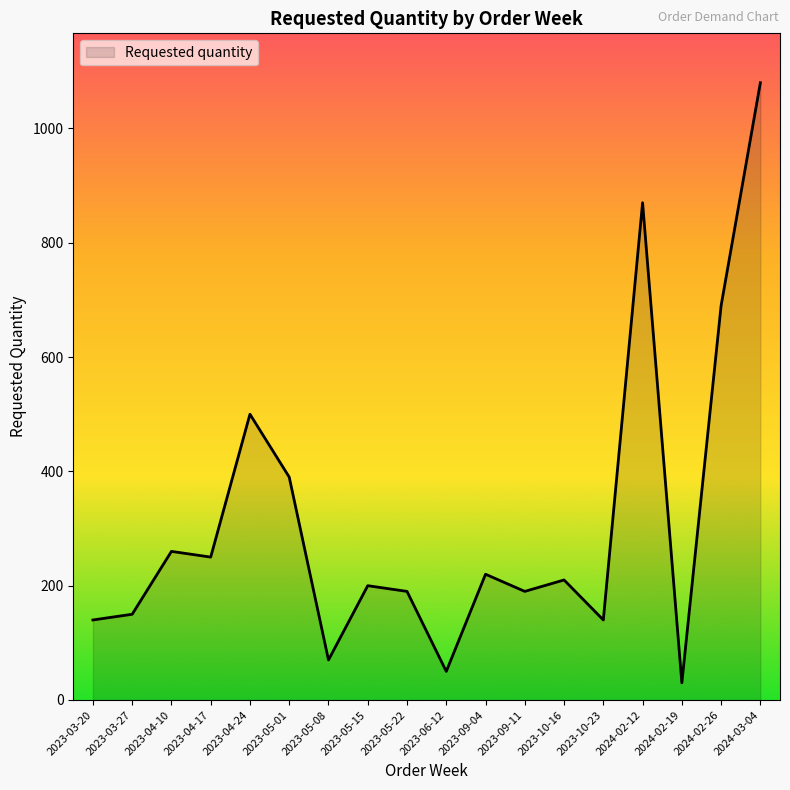

Which label corresponds to the smallest value in the chart?

2024-02-19